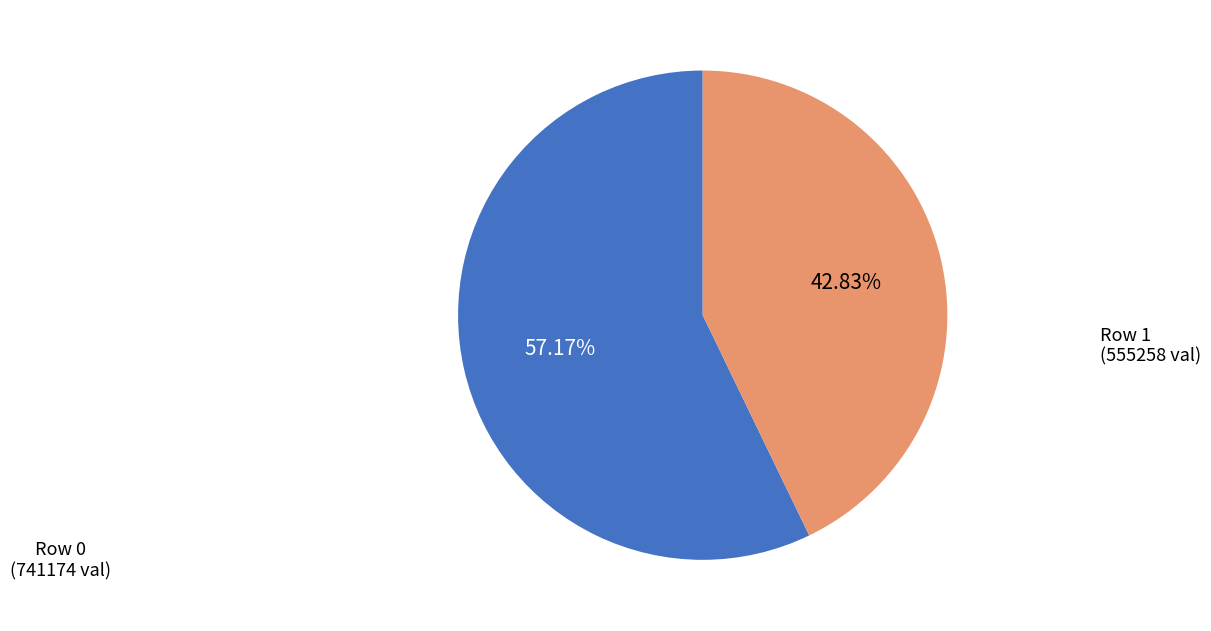

Does any single category account for the majority?

Yes